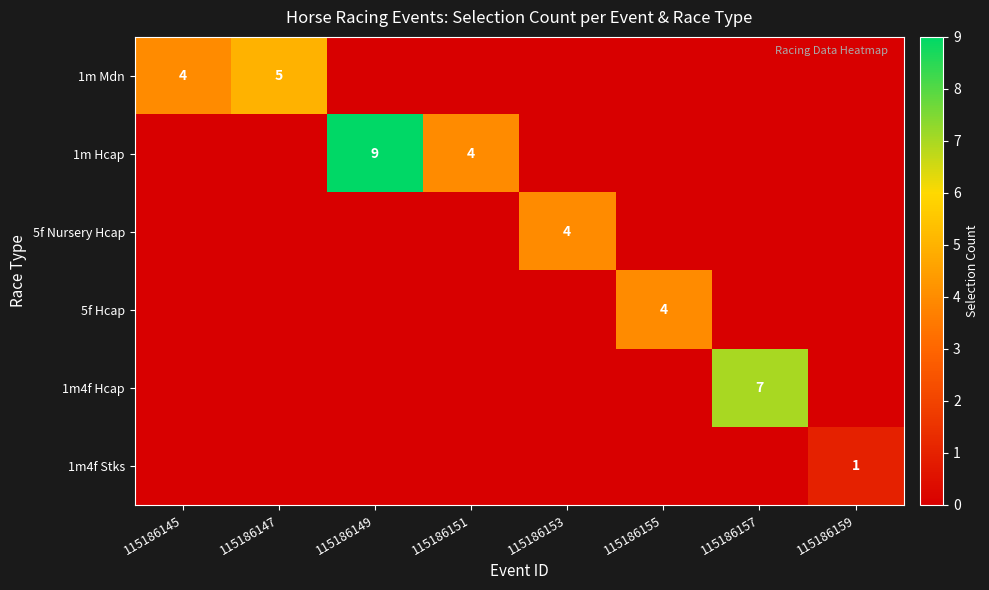

The value of 5f Hcap at 115186155 is 4. True or false?

True